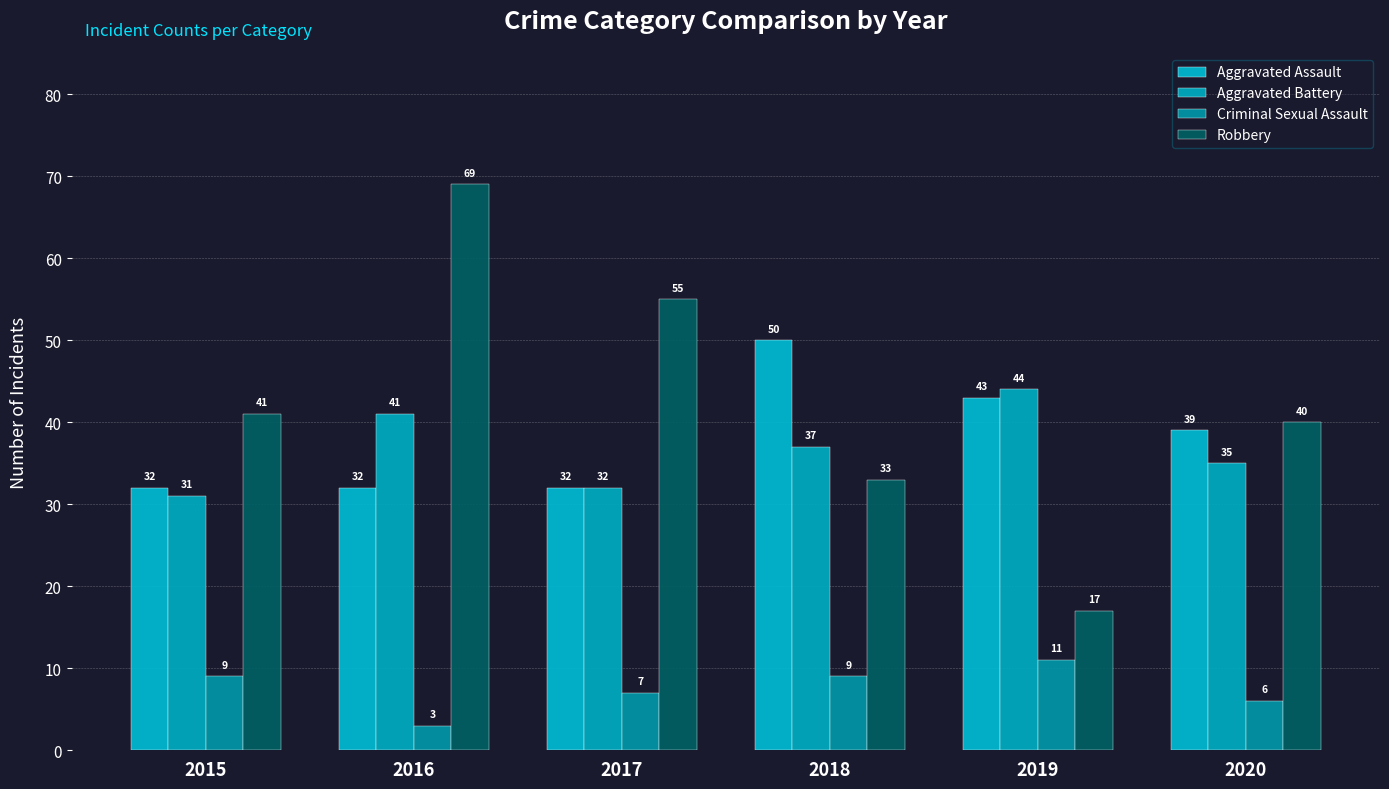

Reading left to right, what are all the values shown in this chart?

Aggravated Assault: 2015=32	2016=32	2017=32	2018=50	2019=43	2020=39
Aggravated Battery: 2015=31	2016=41	2017=32	2018=37	2019=44	2020=35
Criminal Sexual Assault: 2015=9	2016=3	2017=7	2018=9	2019=11	2020=6
Robbery: 2015=41	2016=69	2017=55	2018=33	2019=17	2020=40